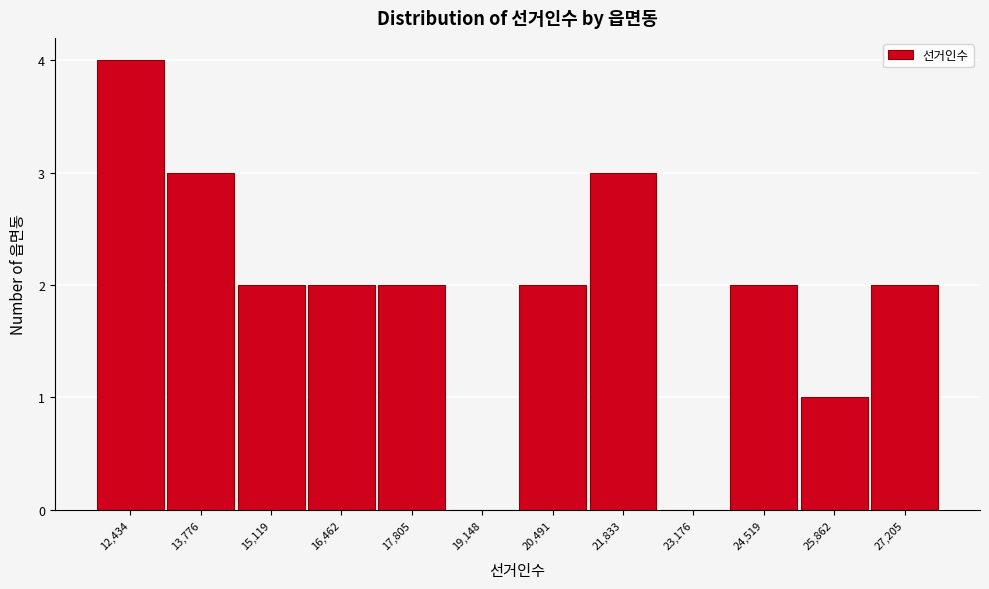

Reading right to left, transcribe all the data shown in this chart.

27,205=2	25,862=1	24,519=2	23,176=0	21,833=3	20,491=2	19,148=0	17,805=2	16,462=2	15,119=2	13,776=3	12,434=4